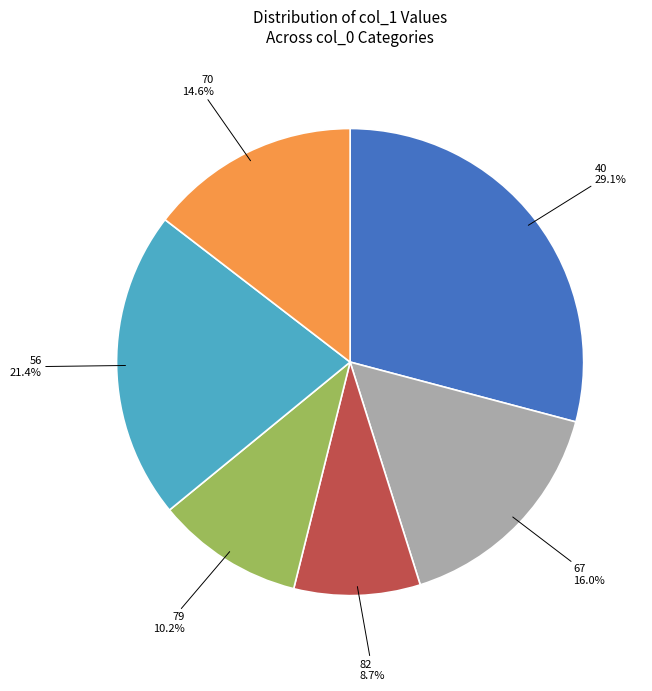

The 67 slice represents 7% of the pie. True or false?

False